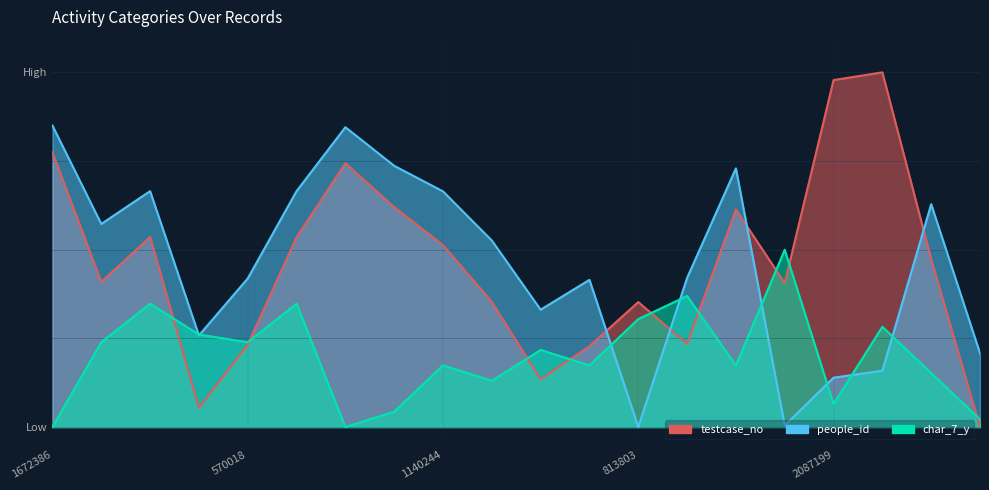

Reading right to left, extract all data points from this chart.

testcase_no: 0.0	0.5	1.0	1.0	0.4	0.6	0.2	0.4	0.2	0.1	0.4	0.5	0.6	0.7	0.5	0.2	0.1	0.5	0.4	0.8
people_id: 0.2	0.6	0.2	0.1	0.0	0.7	0.4	0.0	0.4	0.3	0.5	0.7	0.7	0.8	0.7	0.4	0.3	0.7	0.6	0.8
char_7_y: 0.0	0.2	0.3	0.1	0.5	0.2	0.4	0.3	0.2	0.2	0.1	0.2	0.0	0.0	0.3	0.2	0.3	0.3	0.2	0.0